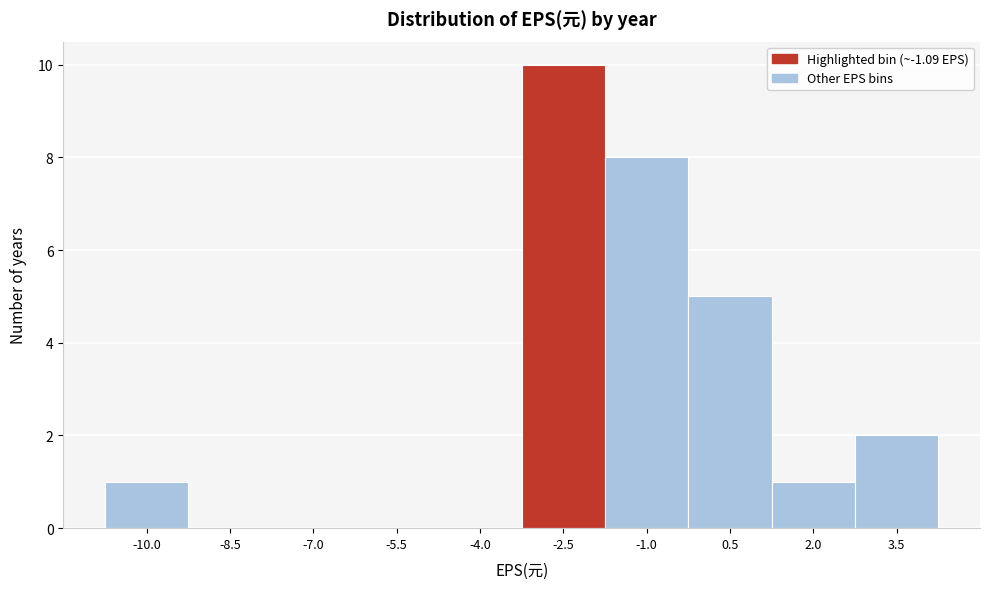

Reading left to right, list all the values displayed in this chart.

-10.0=1	-8.5=0	-7.0=0	-5.5=0	-4.0=0	-2.5=10	-1.0=8	0.5=5	2.0=1	3.5=2